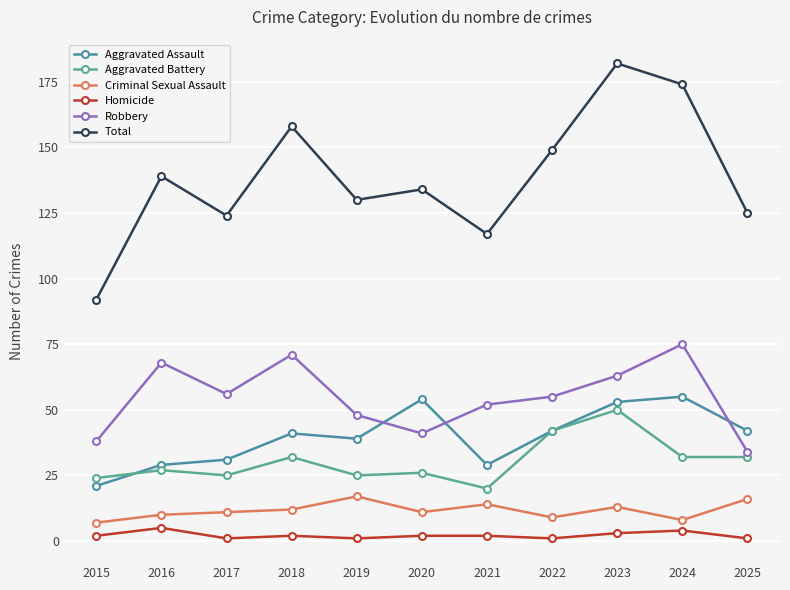

What is the sum of all Robbery values?

601